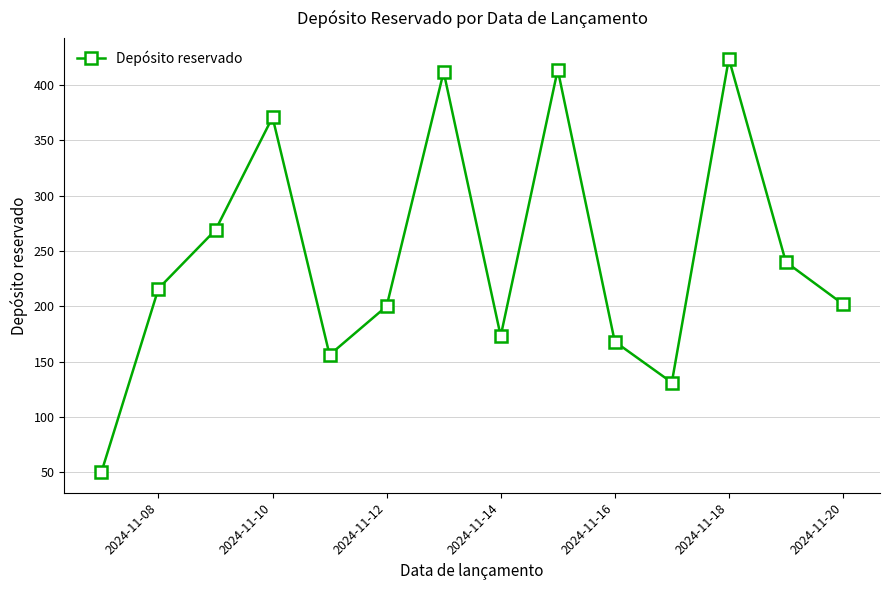

What is the minimum value shown in the chart?

50